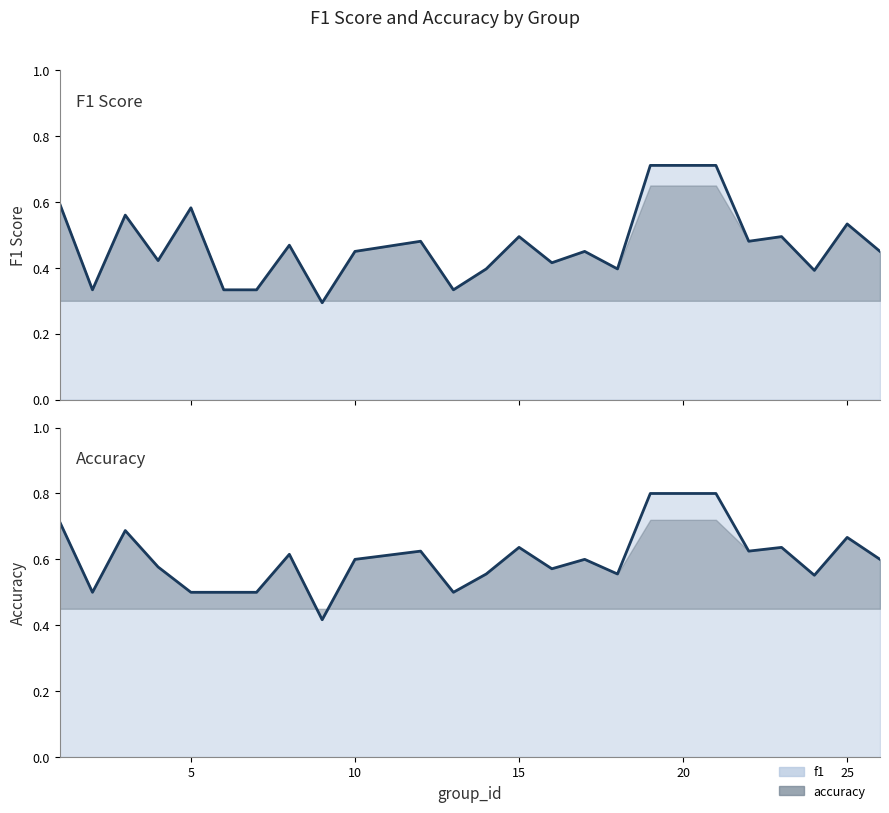

What are all the series names shown in the legend?

f1, accuracy